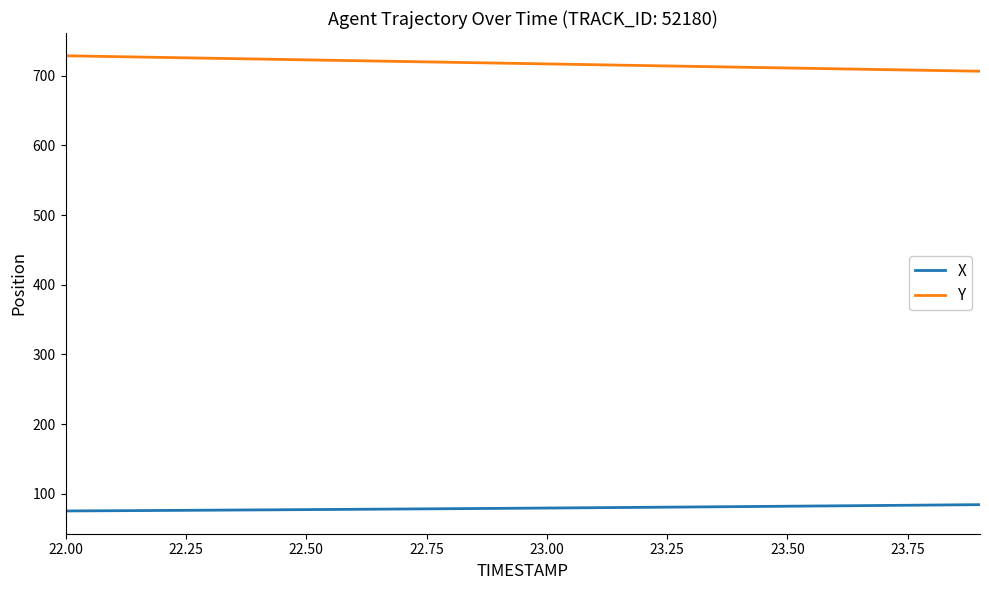

Rank the series by their maximum value, from highest to lowest.

Y, X